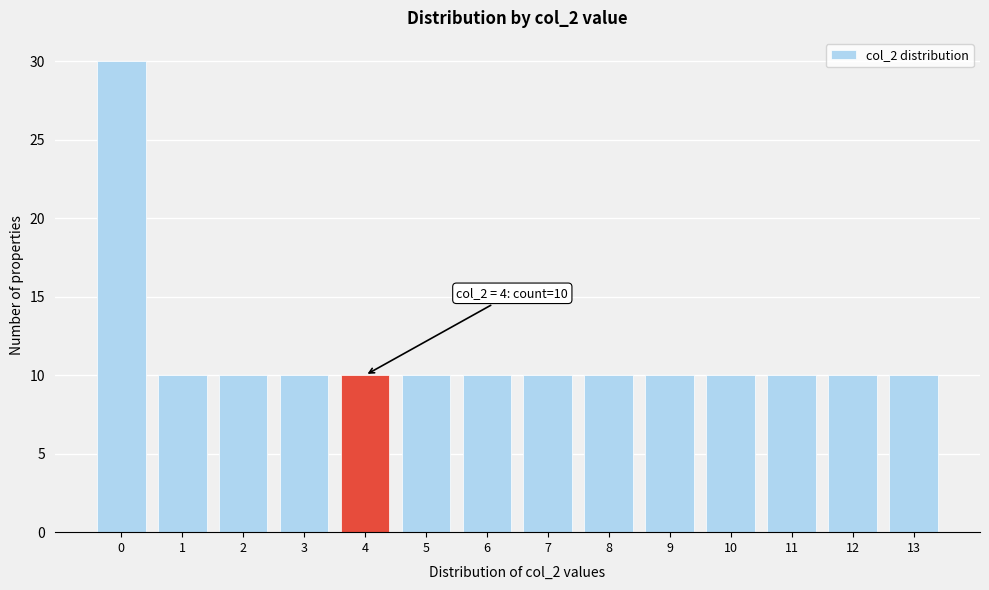

Reading right to left, what are all the values shown in this chart?

13=10	12=10	11=10	10=10	9=10	8=10	7=10	6=10	5=10	4=10	3=10	2=10	1=10	0=30